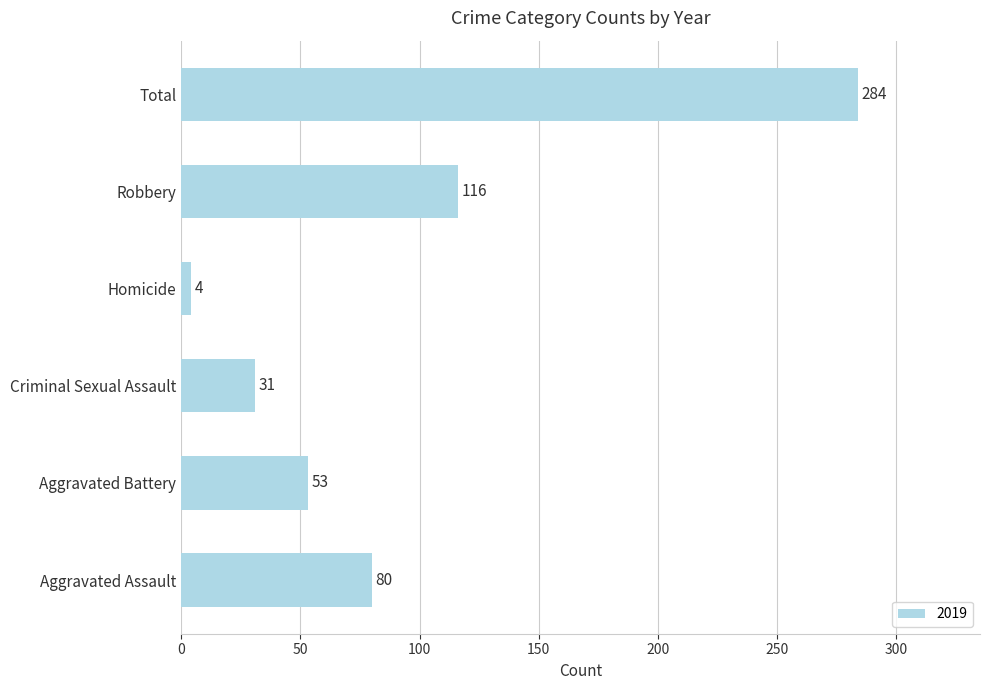

Between Criminal Sexual Assault and Robbery, which is larger?

Robbery